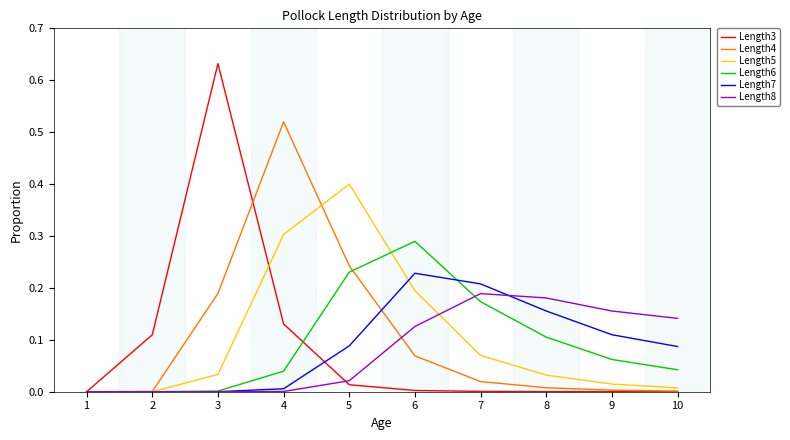

Which label corresponds to the largest value in the chart?

3